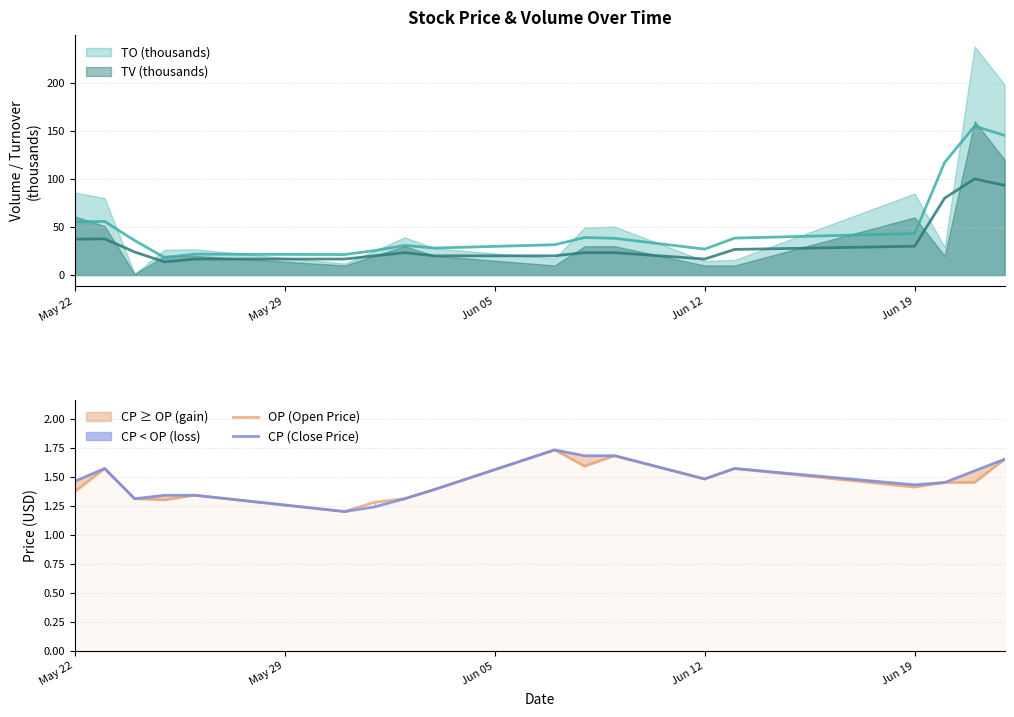

The OP (Open Price) series shows 1.4 at Jun 19. True or false?

True